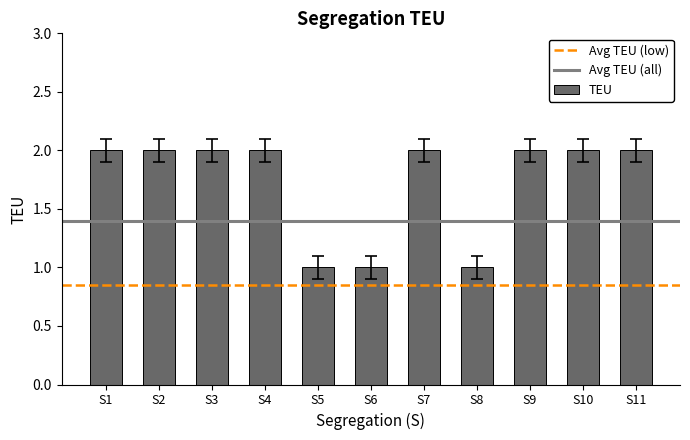

The value at S4 is 3.2. True or false?

False